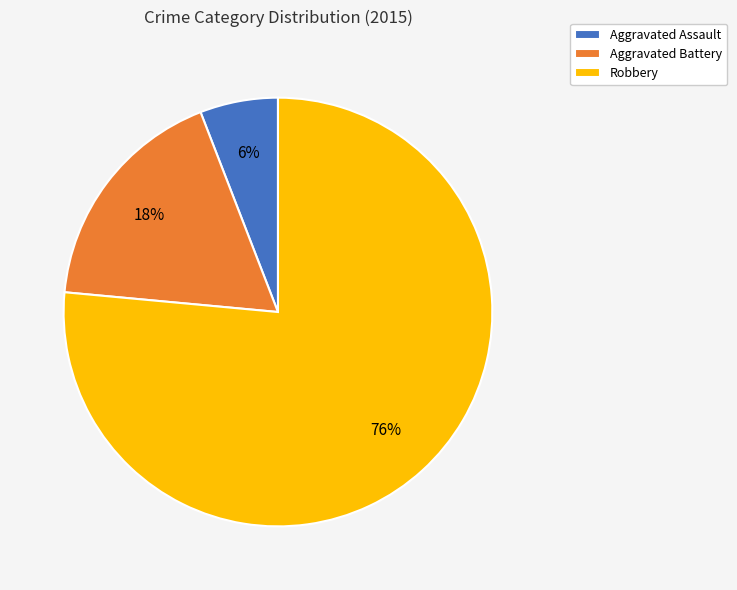

Do Robbery and Aggravated Assault together represent more than half of the pie?

Yes